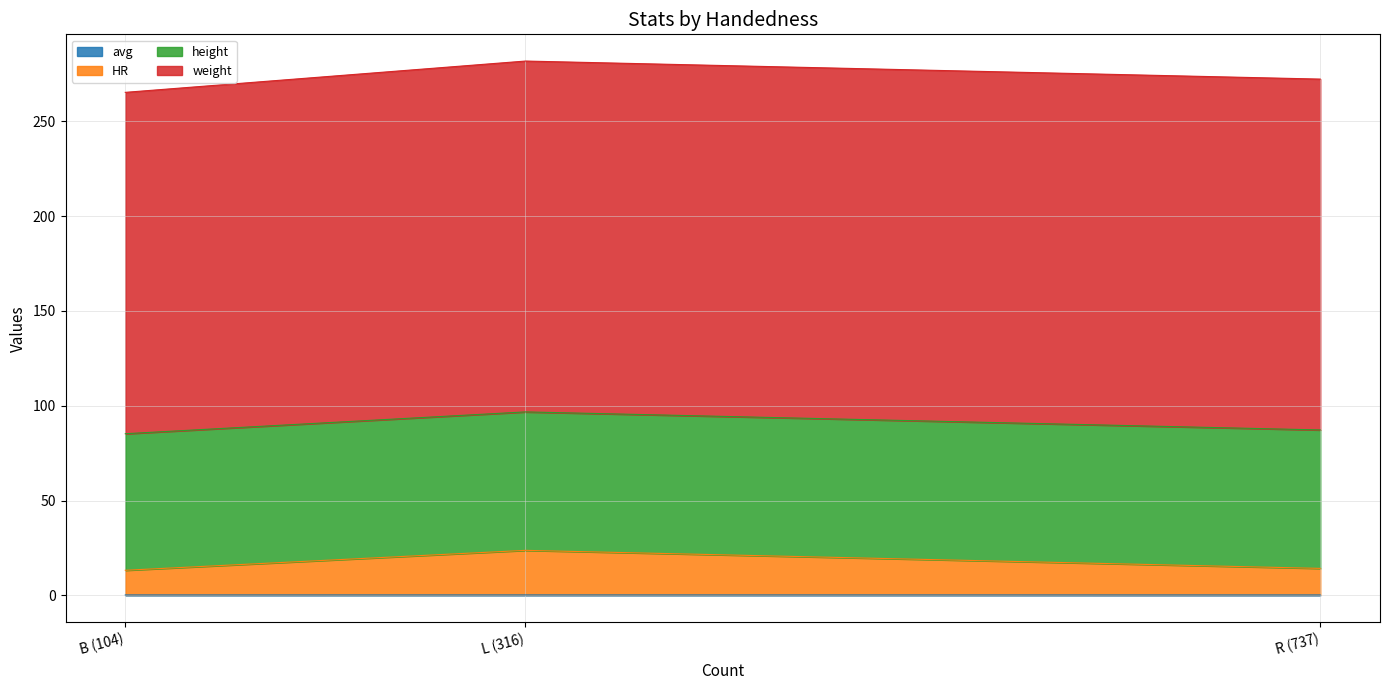

Does the chart display data point markers on the line(s)?

No